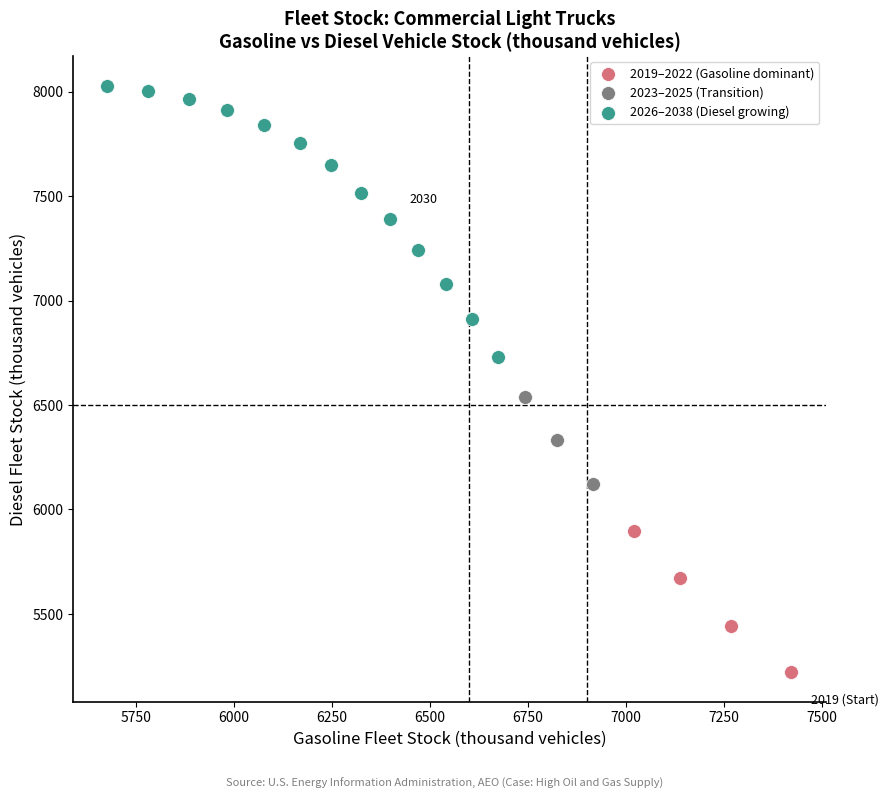

Which series has the widest spread of Y values?

2026–2038 (Diesel growing)